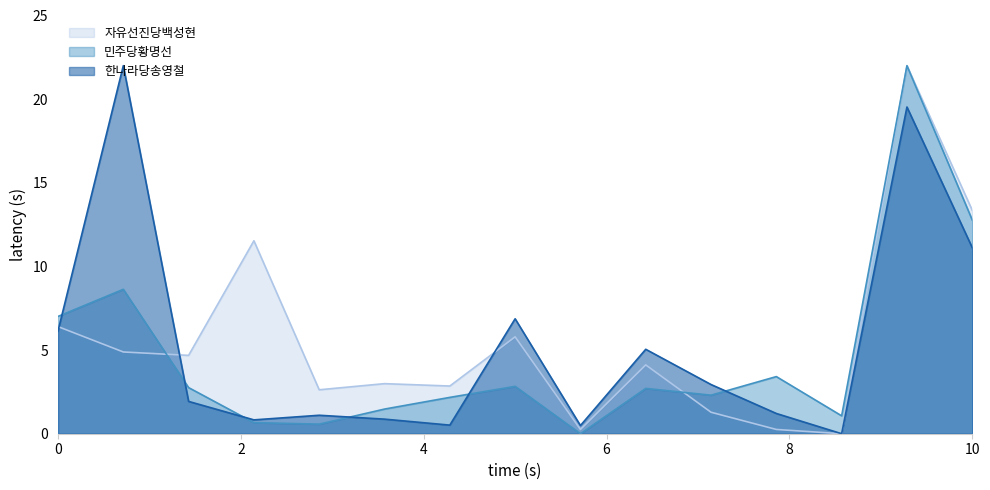

What is the difference between the highest and lowest values at 0?

0.9